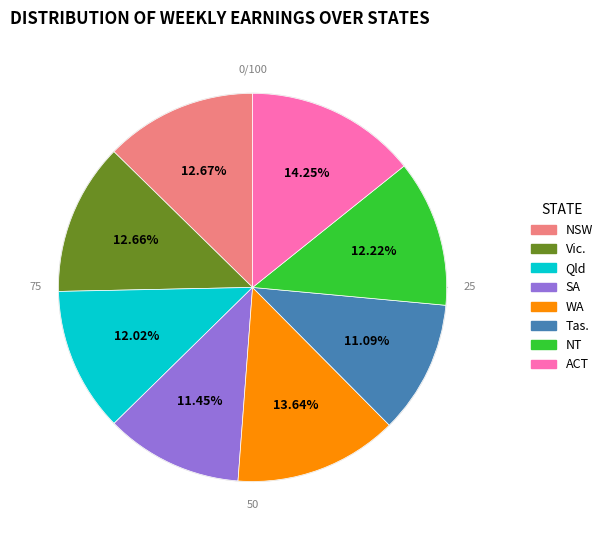

What is the smallest slice in the pie chart?

Tas.